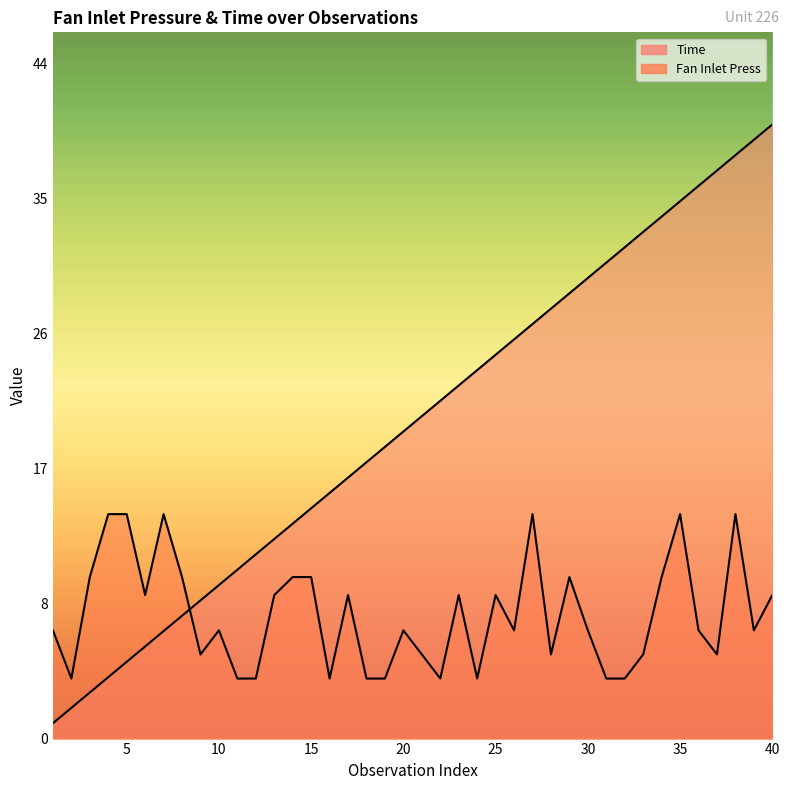

Is it true that Time equals 20.0 at 20?

True